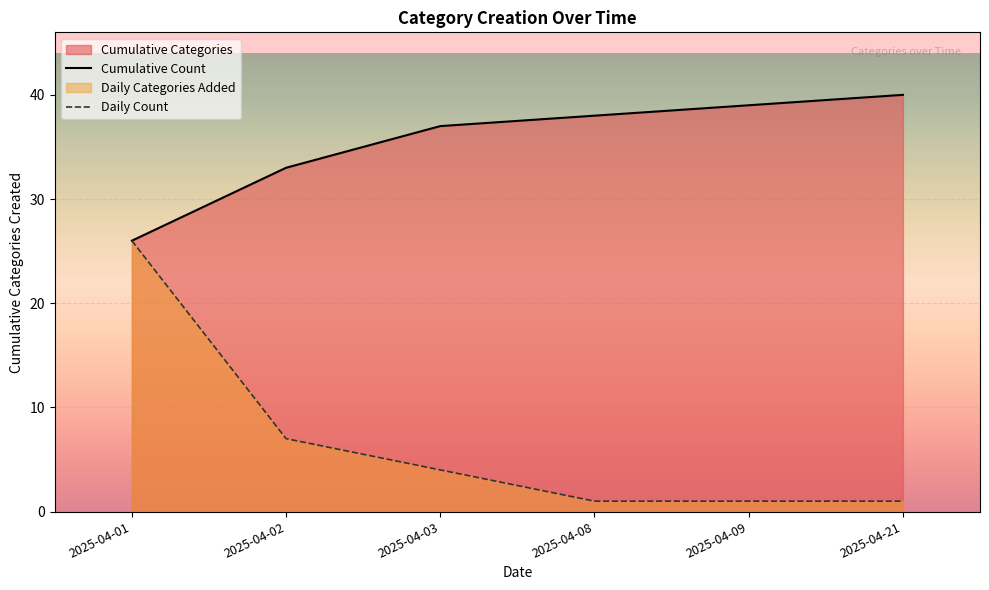

Which label corresponds to the largest value in the chart?

2025-04-21